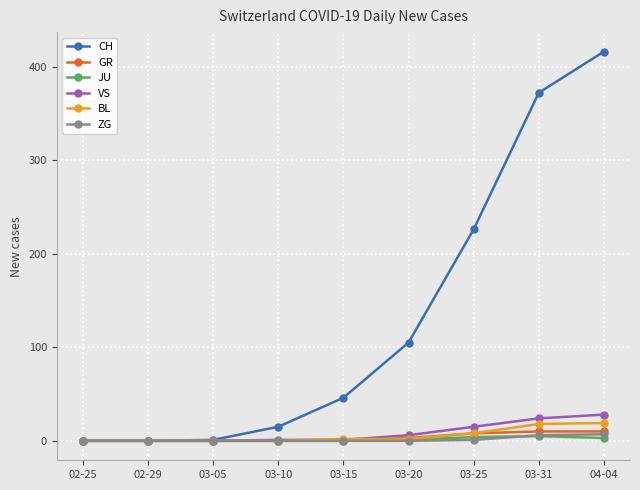

What is the label of the 9th point from the right?

02-25